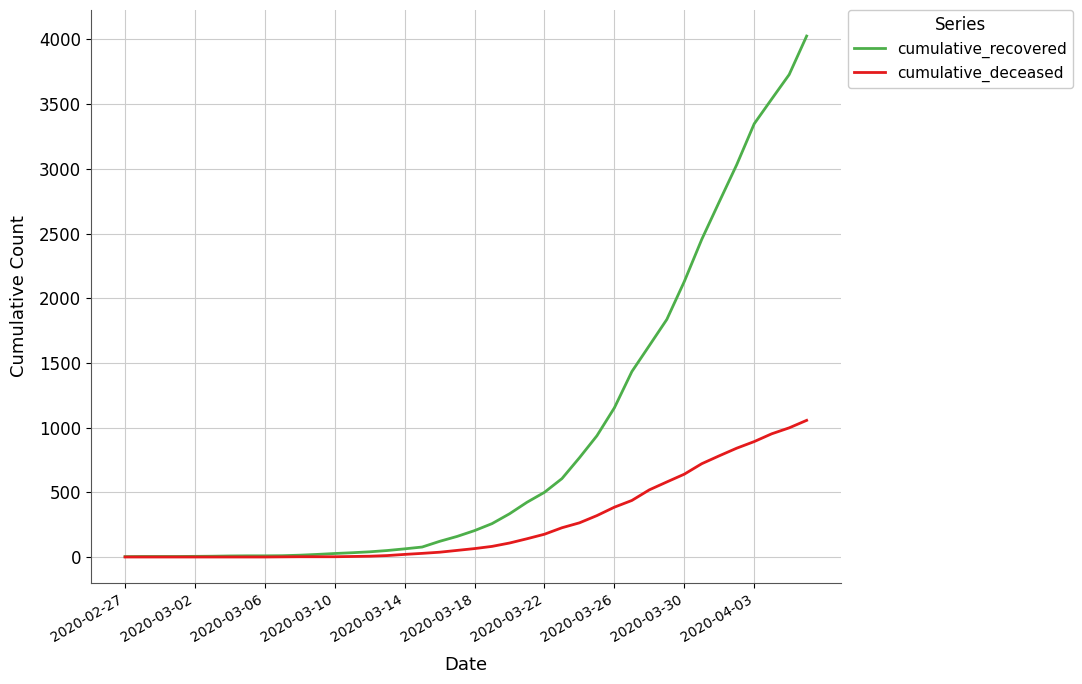

Which series has the largest range (max minus min)?

cumulative_recovered